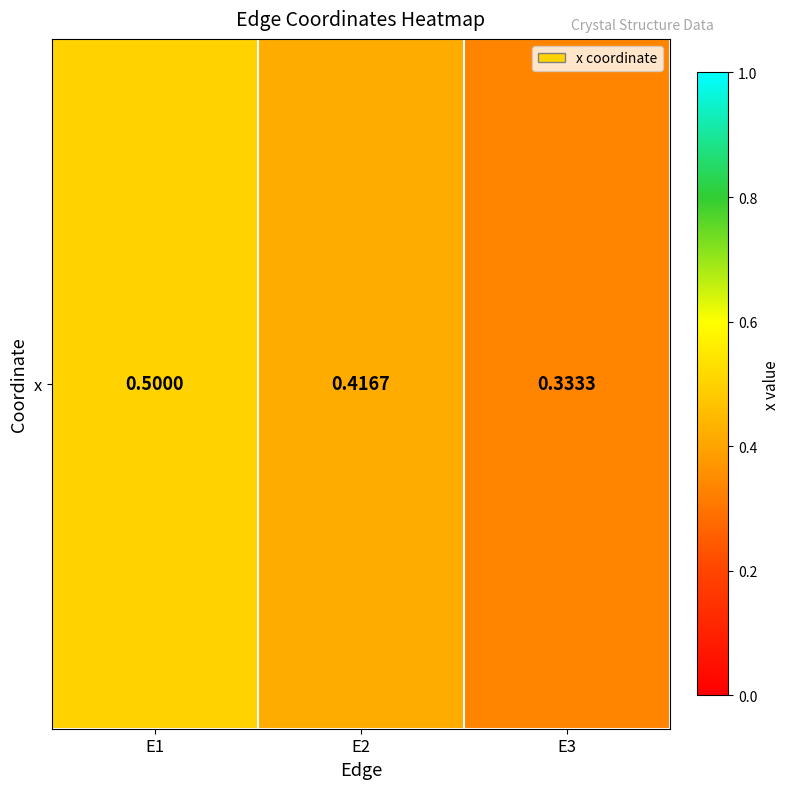

Rank the categories by value from highest to lowest.

E1, E2, E3